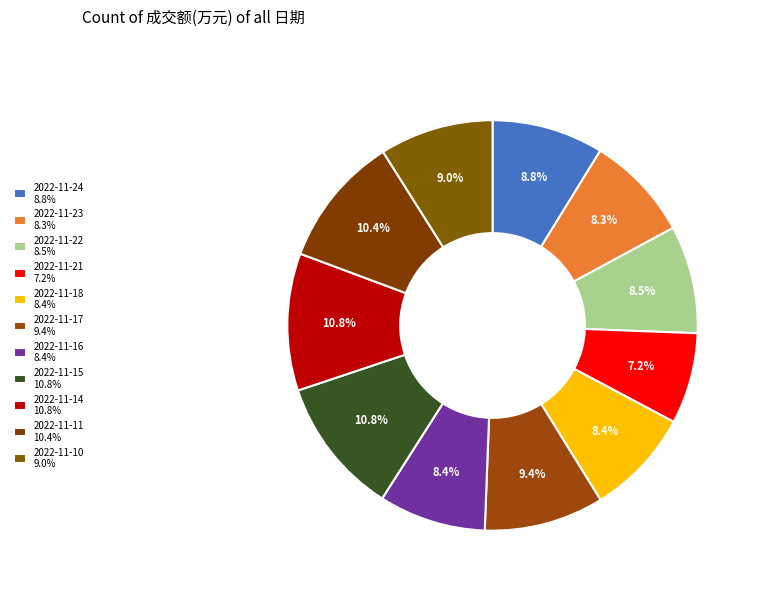

Does 2022-11-23 account for over 50% of the chart?

No